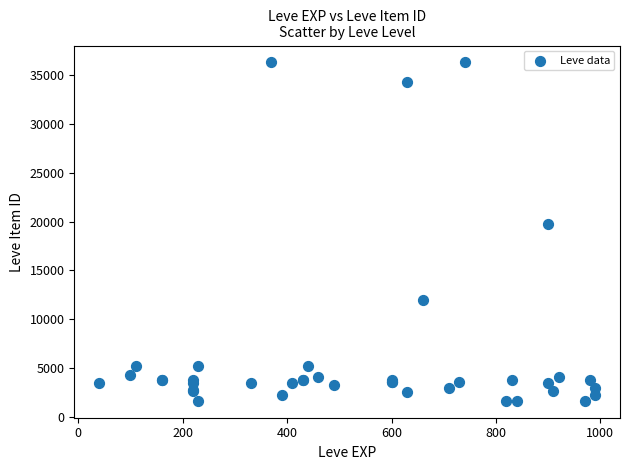

What Y value in the scatter plot is closest to 18967?

19744